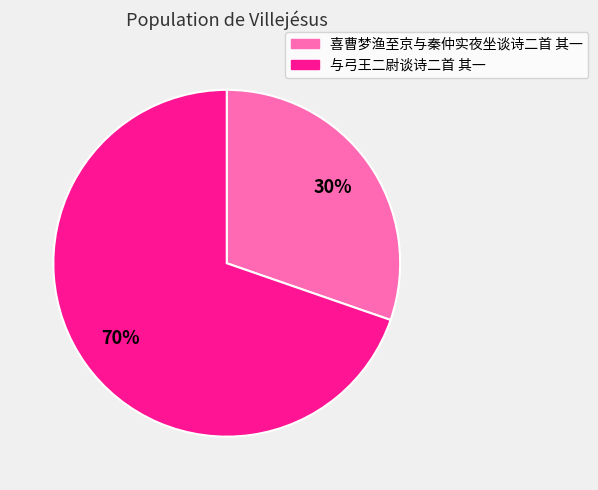

What percentage is the 喜曹梦渔至京与秦仲实夜坐谈诗二首 其一 slice, to the nearest percent?

30%